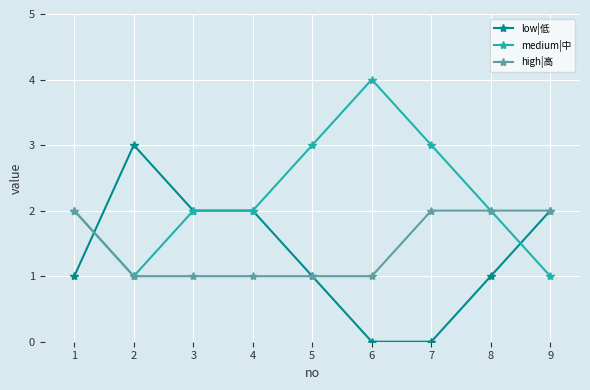

Count the number of categories in the chart.

9